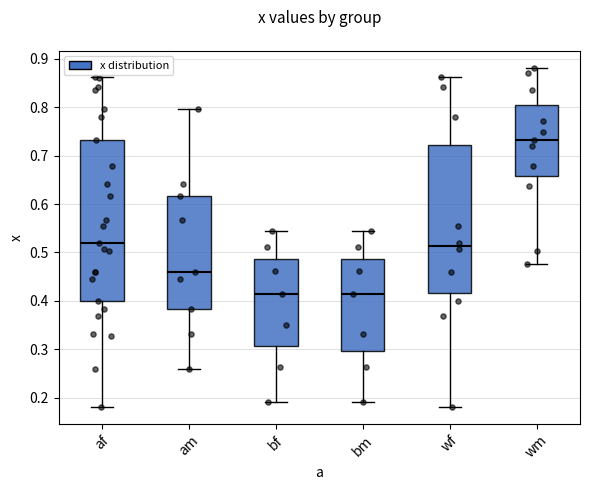

Where does the upper whisker of the box for wf end on the y-axis? The values are not printed on the chart, so give them approximately, as read against the axis.

0.86